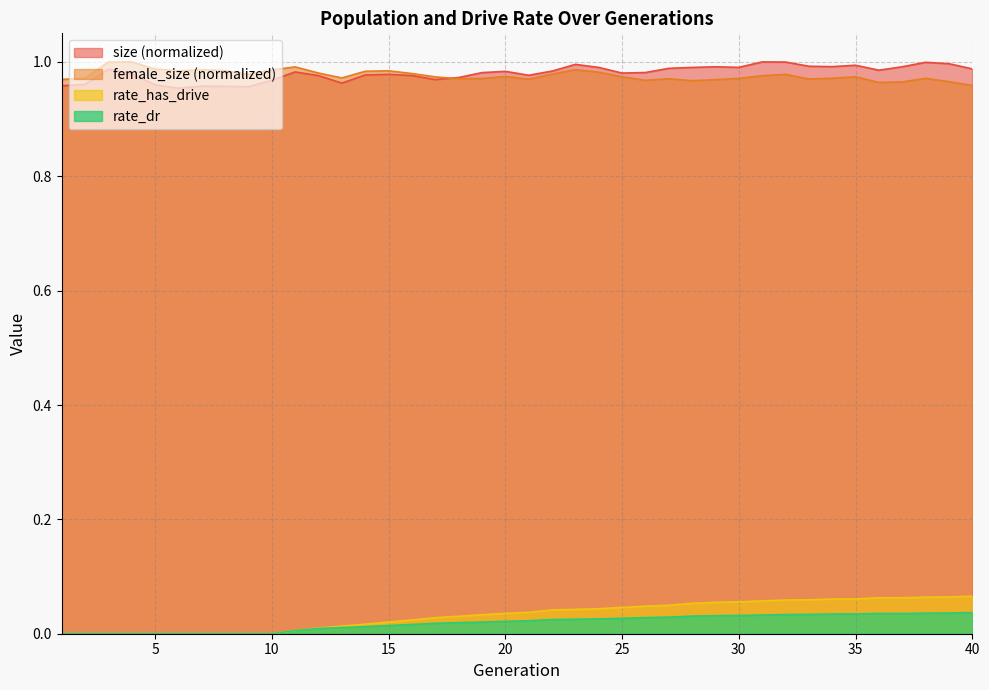

True or false: rate_has_drive and female_size cross at least once.

False